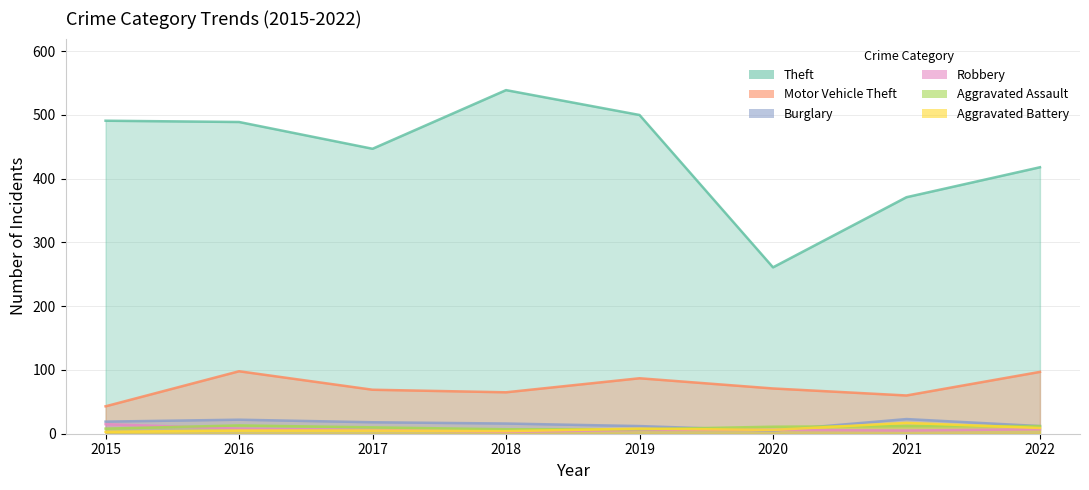

Where do Aggravated Battery and Burglary first cross each other?

2019 and 2020